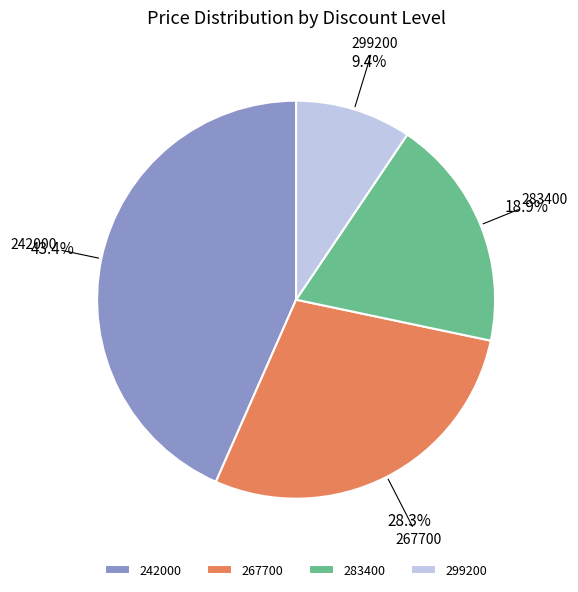

What percentage is the 299200 slice, to the nearest percent?

9%